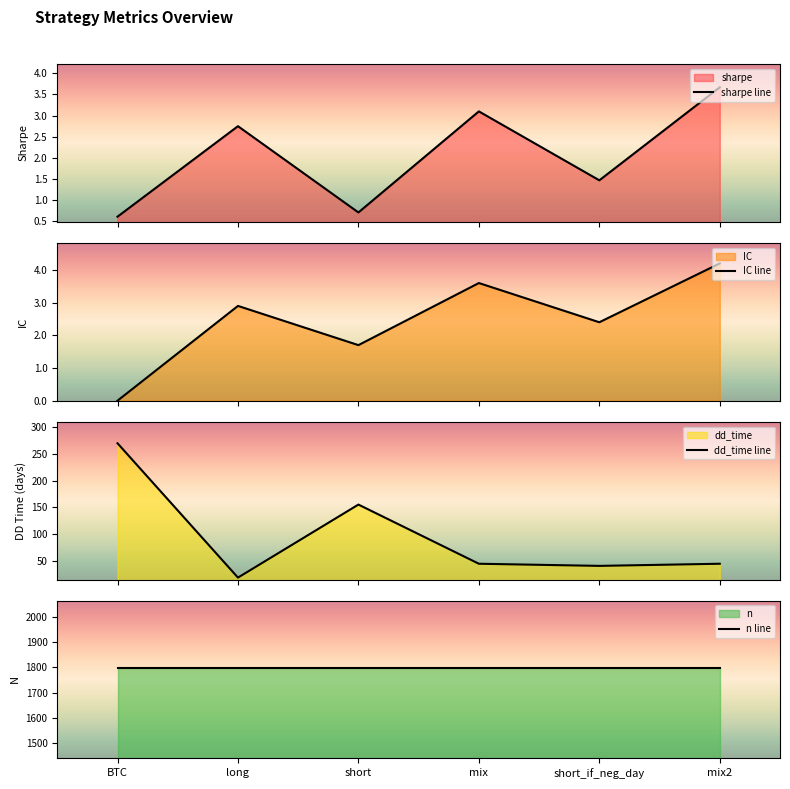

What is the difference between the maximum and minimum values in the sharpe series?

3.1